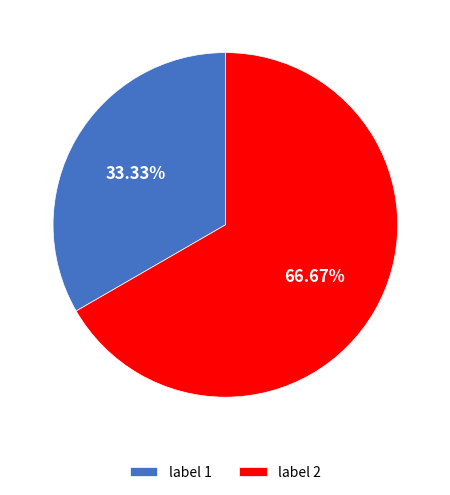

Rank the categories by value from highest to lowest.

label 2, label 1